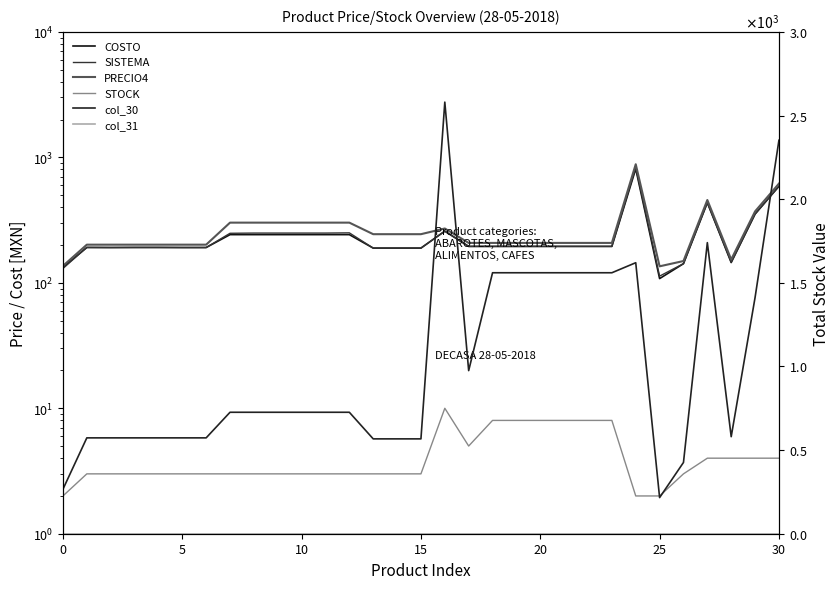

True or false: PRECIO4 and SISTEMA cross at least once.

False